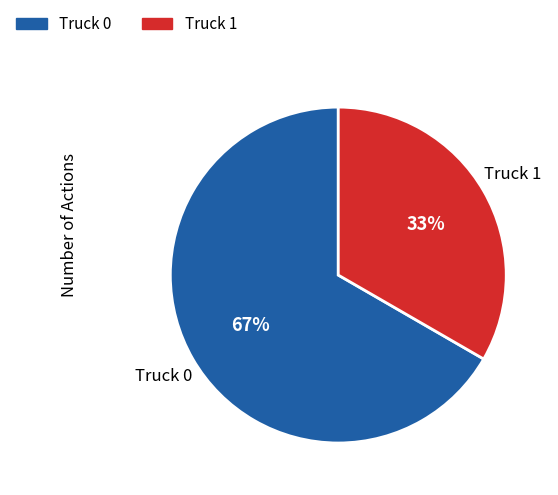

Is the sum of Truck 0 and Truck 1 greater than half?

Yes